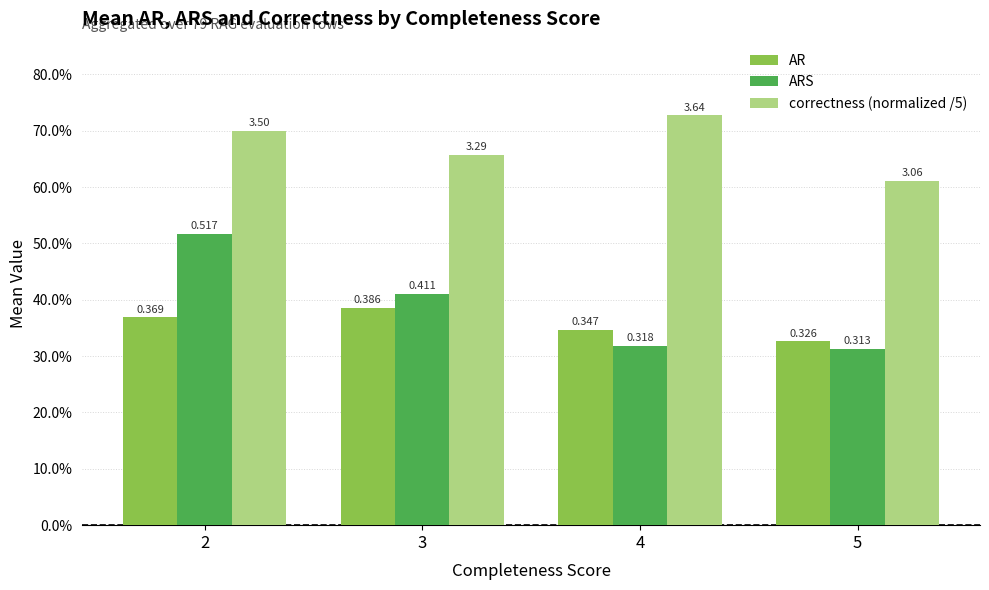

Are the bars grouped side by side (vs. stacked)?

Yes